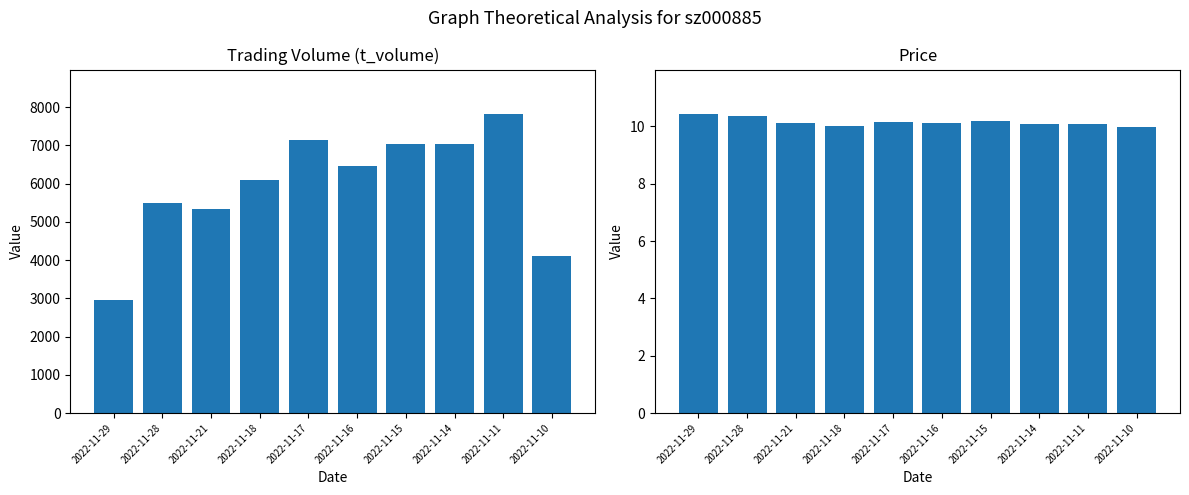

How many series are shown in this chart?

2